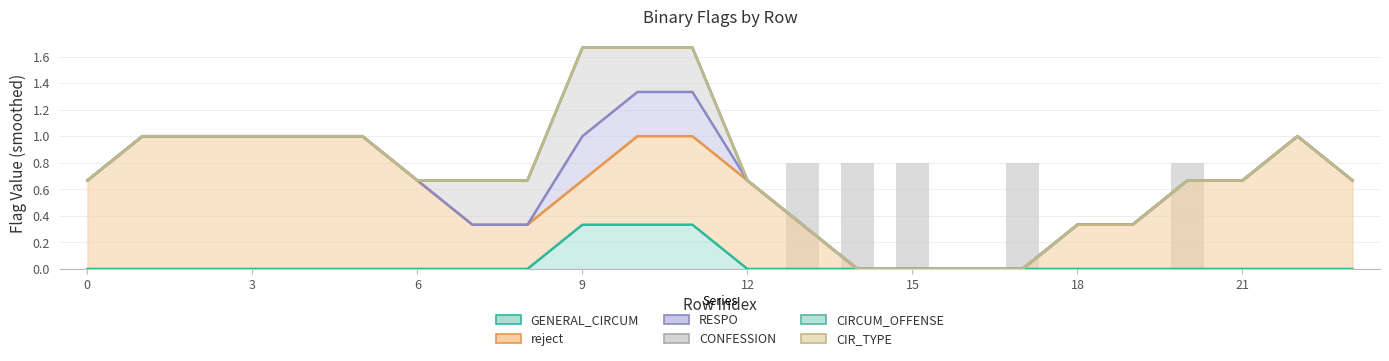

Count the GENERAL_CIRCUM values in the range 0 to 1.

24